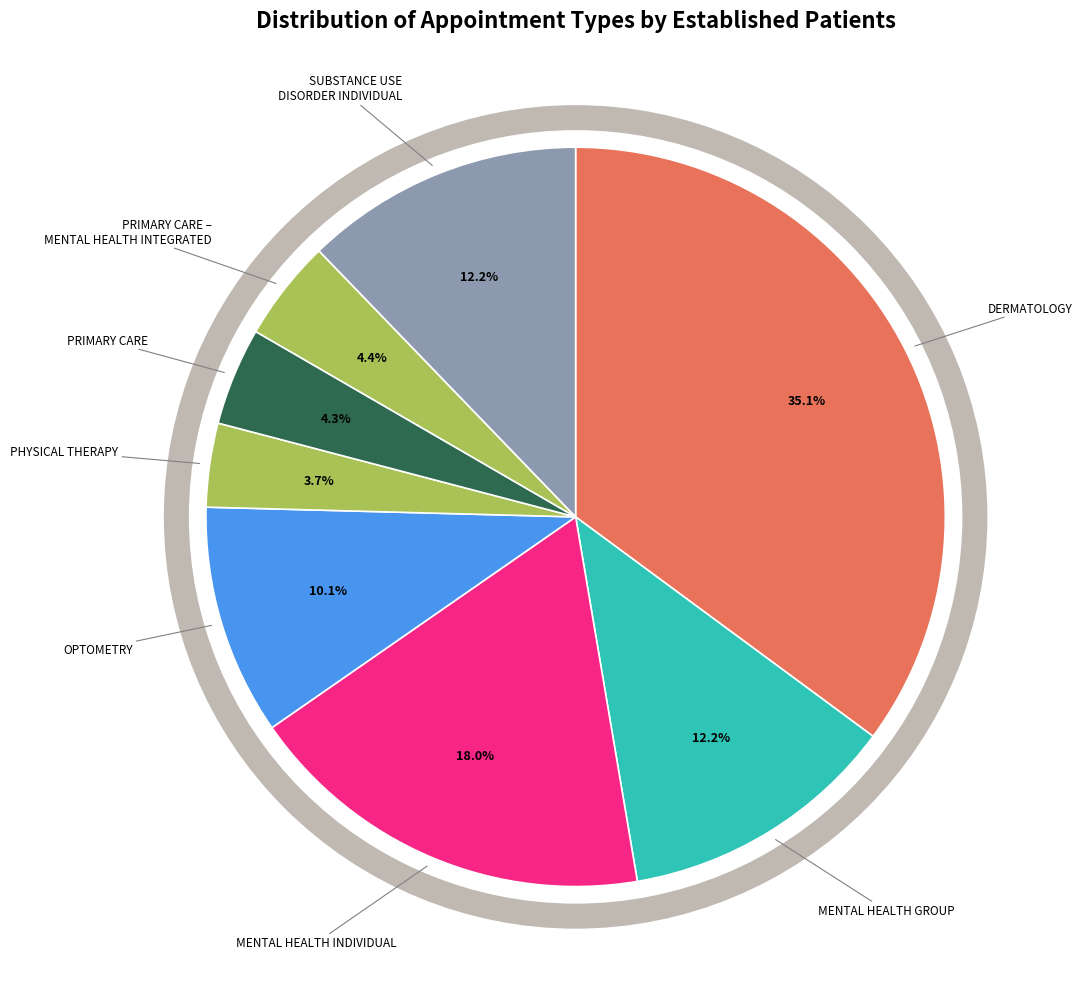

How many segments does this pie chart have?

8